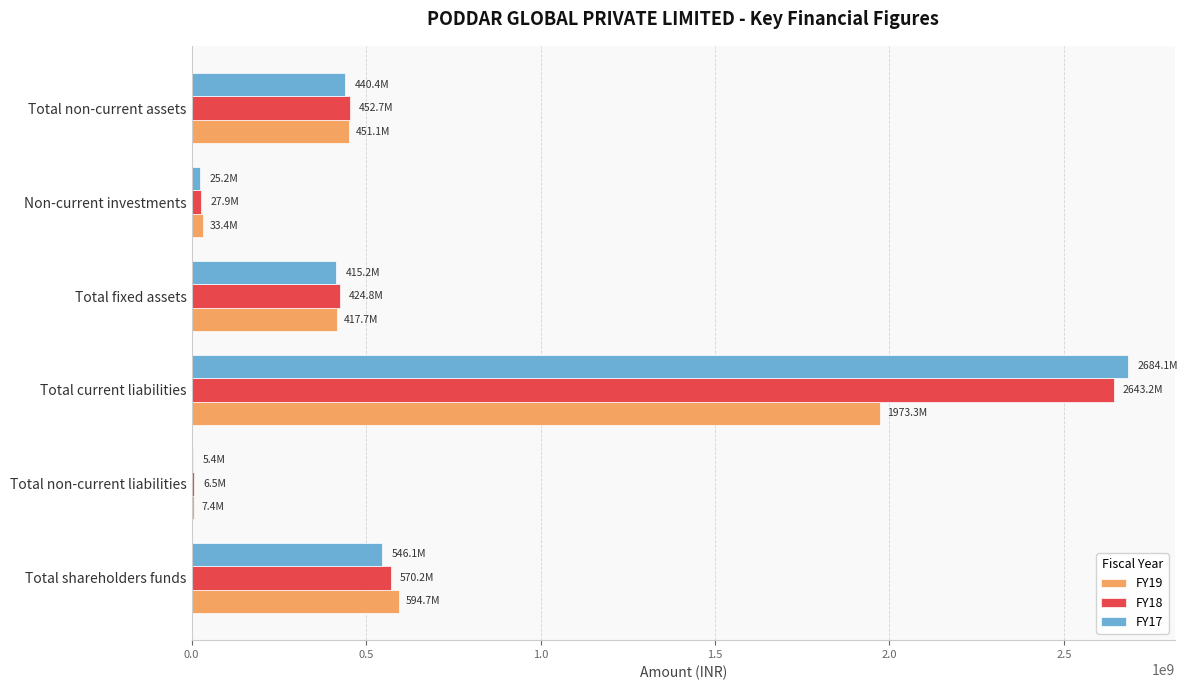

The value of FY19 at Total non-current assets is 108801781. True or false?

False